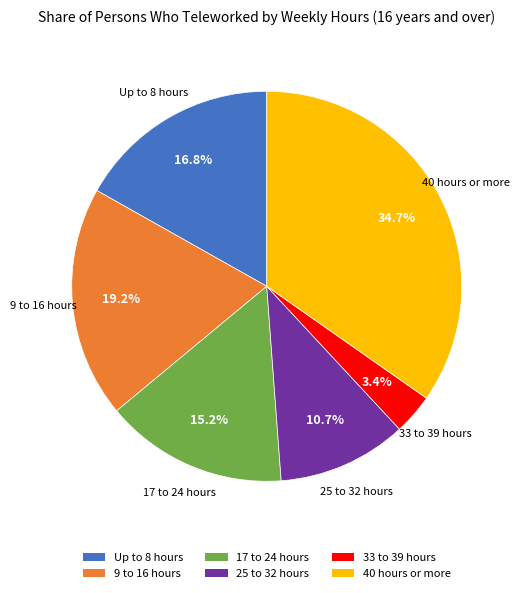

Count the number of slices in the pie.

6